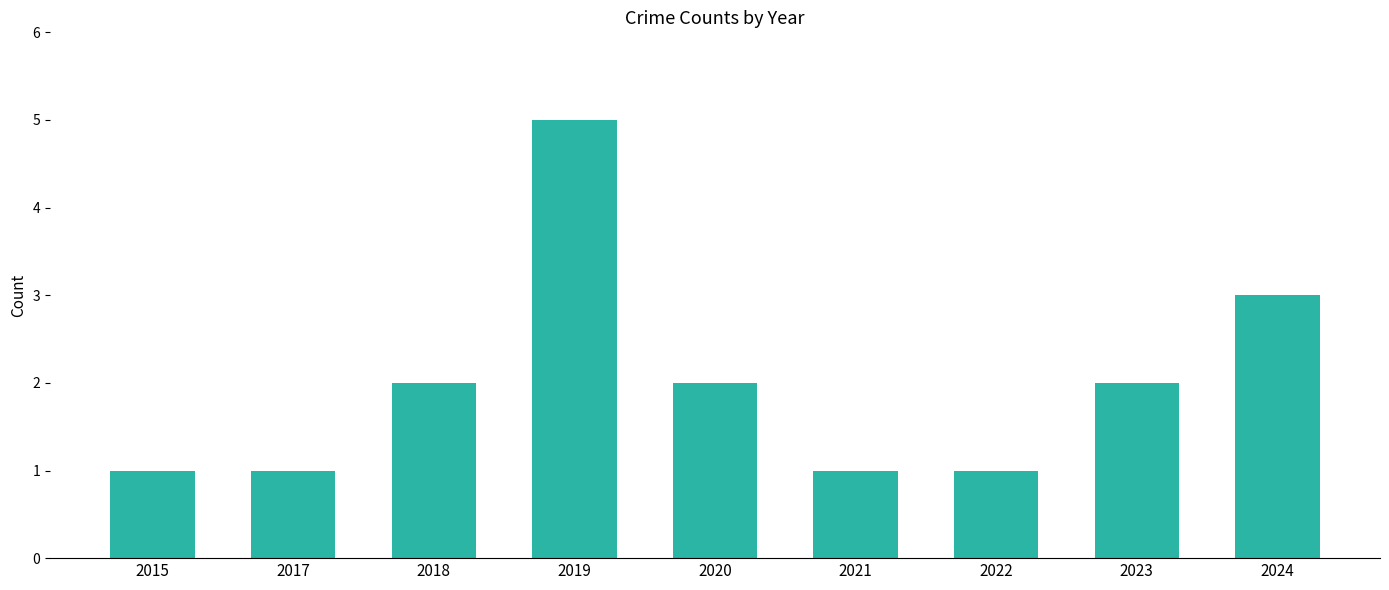

What is the minimum value shown in the chart?

1